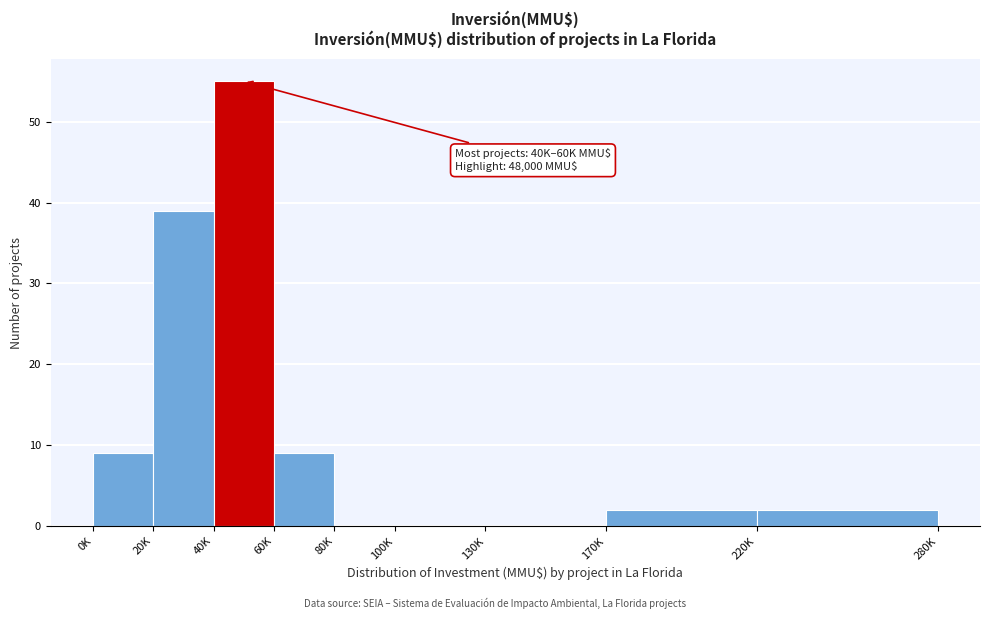

Reading right to left, list all the values displayed in this chart.

220K=2	170K=2	130K=0	100K=0	80K=0	60K=9	40K=55	20K=39	0K=9